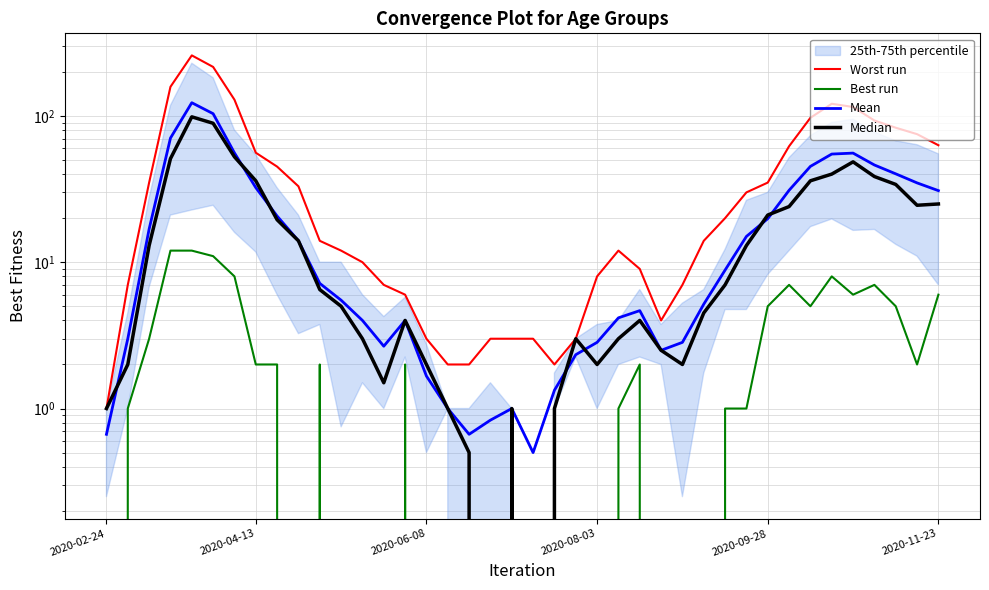

At 2020-08-03, list the series in order from smallest to largest.

Best run, Median, Mean, Worst run